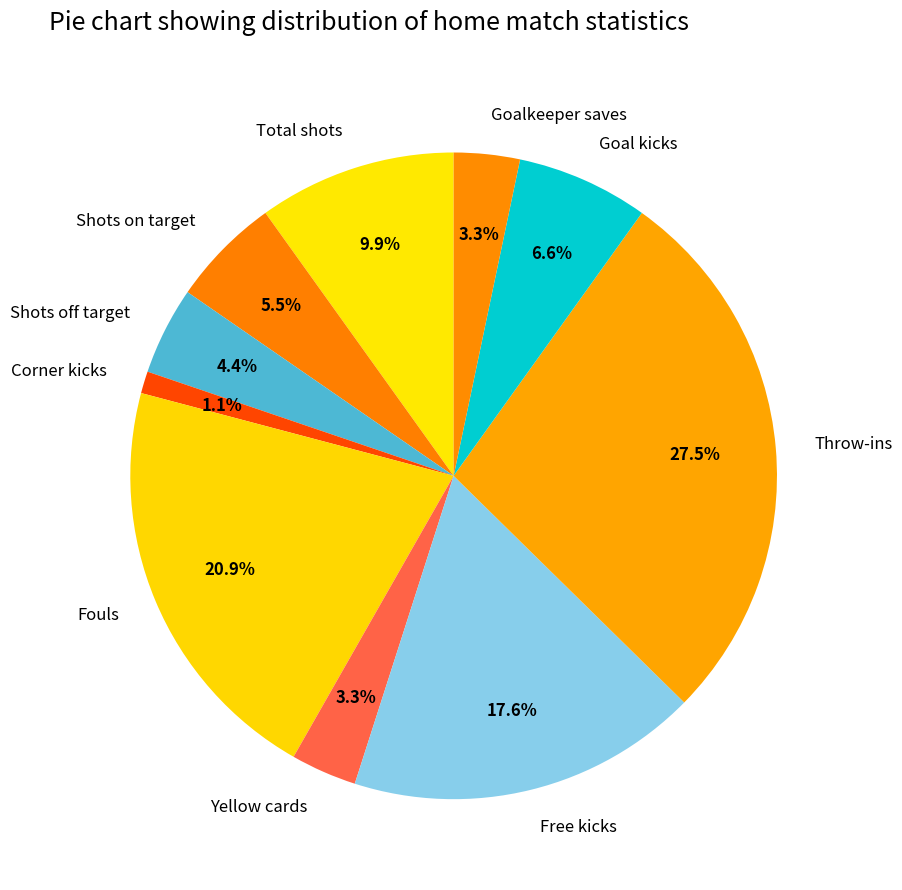

Is it true that Shots on target is 1% of the pie?

False